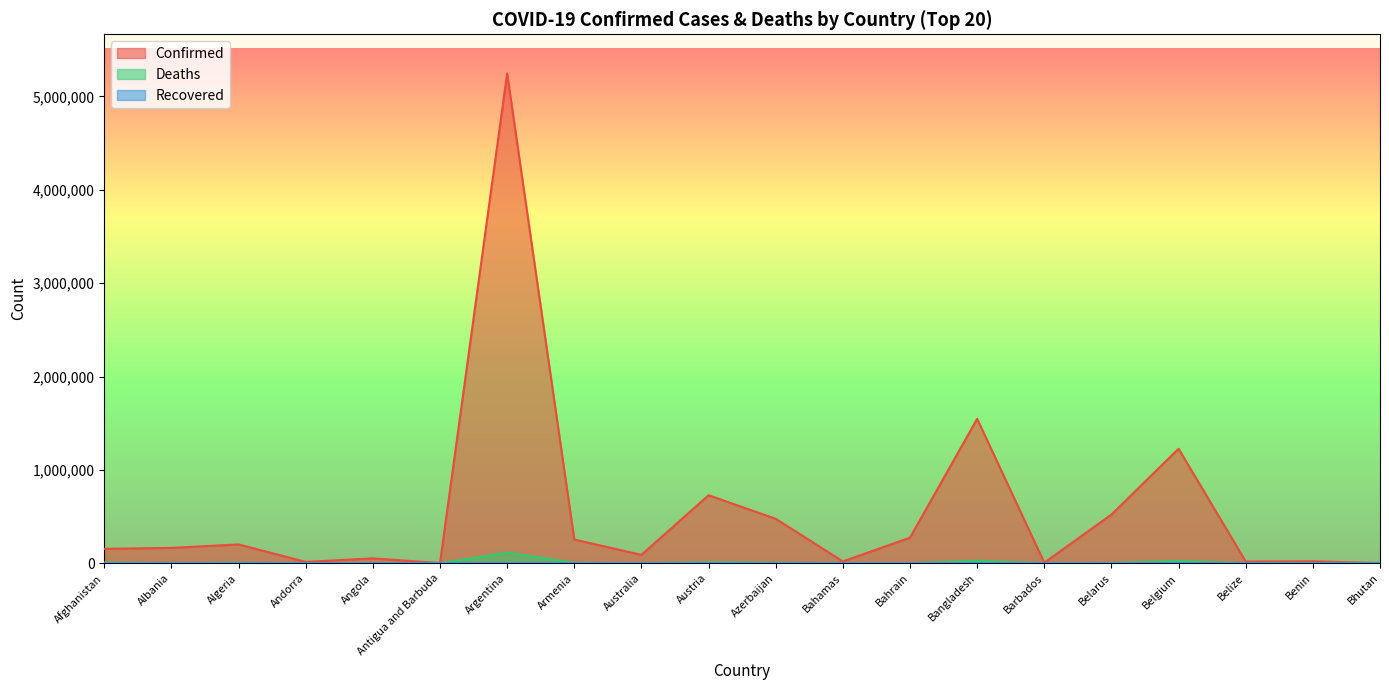

Which category has the highest value in the Deaths series?

Argentina